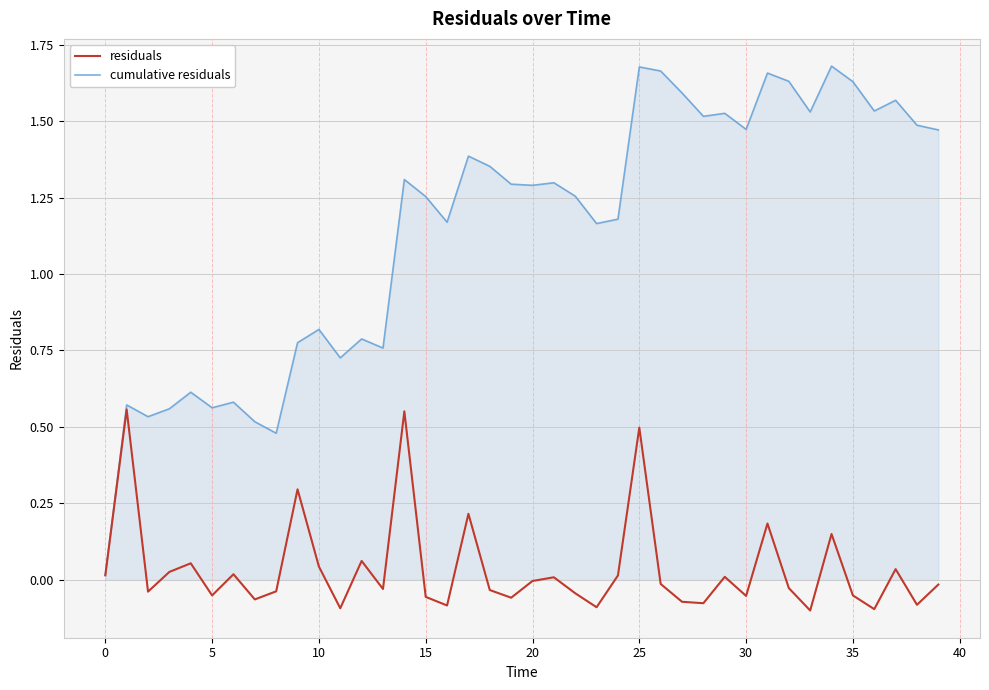

Which series has the largest total across all categories?

cumulative residuals